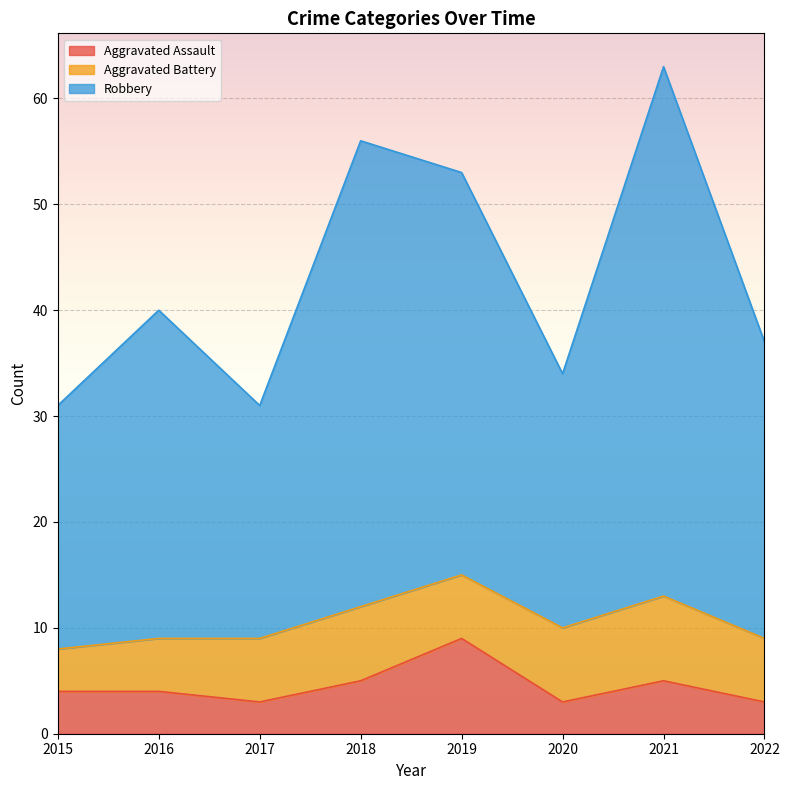

At which category is the sum across all series the highest?

2021